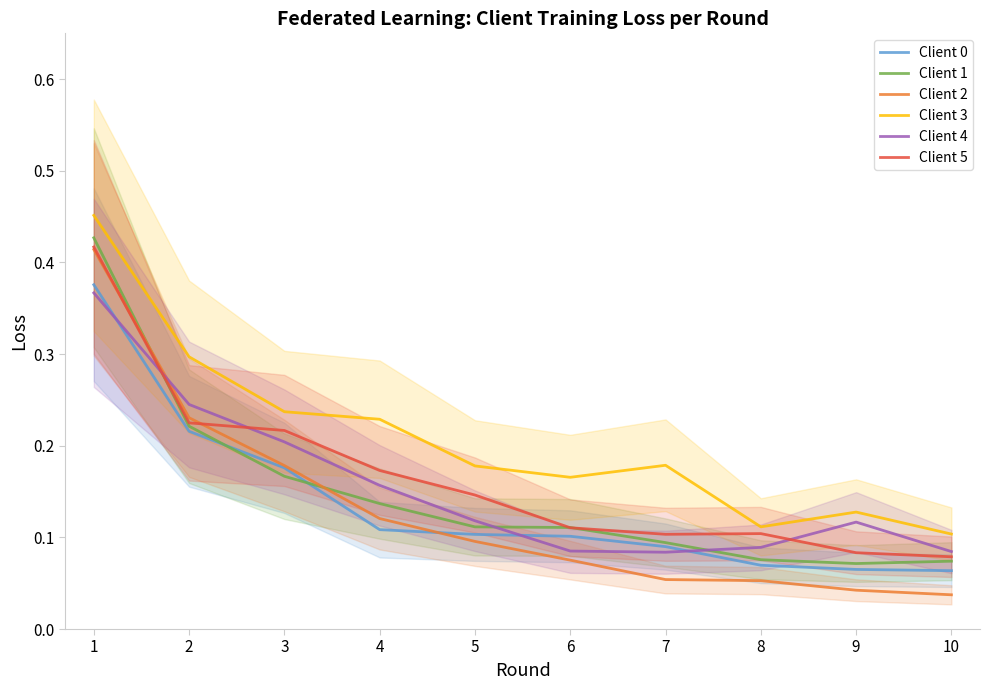

How many interior local valleys does the Client 5 series have?

1